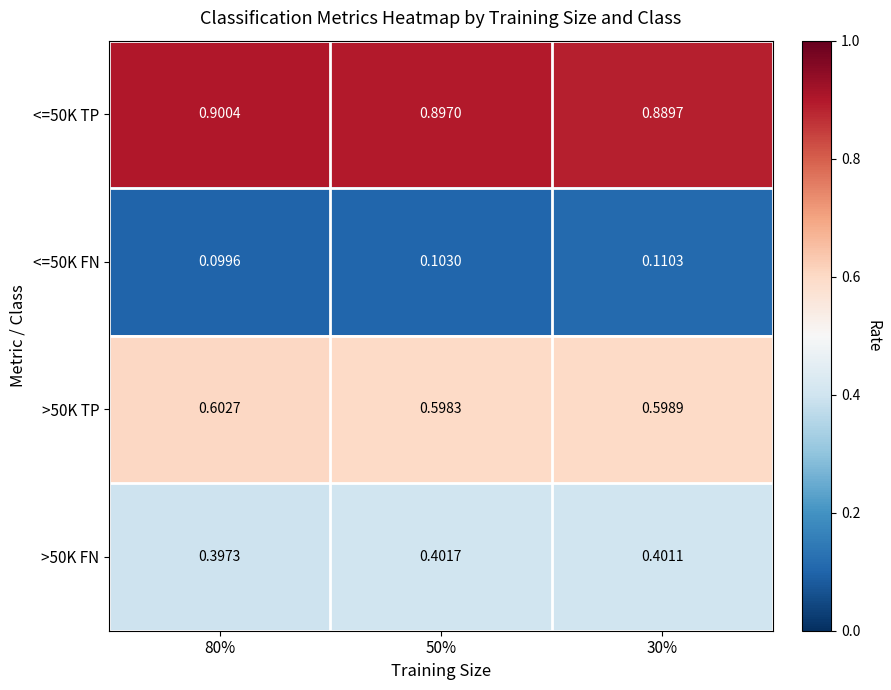

Is the value of <=50K FN at 30% greater than the value of <=50K TP at 30%?

No